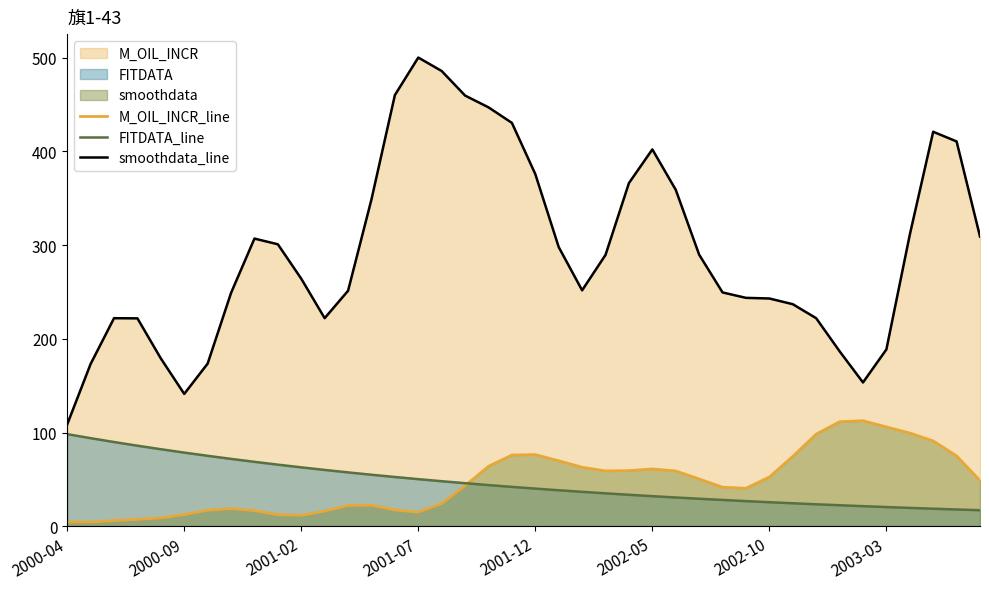

How many values in the FITDATA_line series are below 42?

20